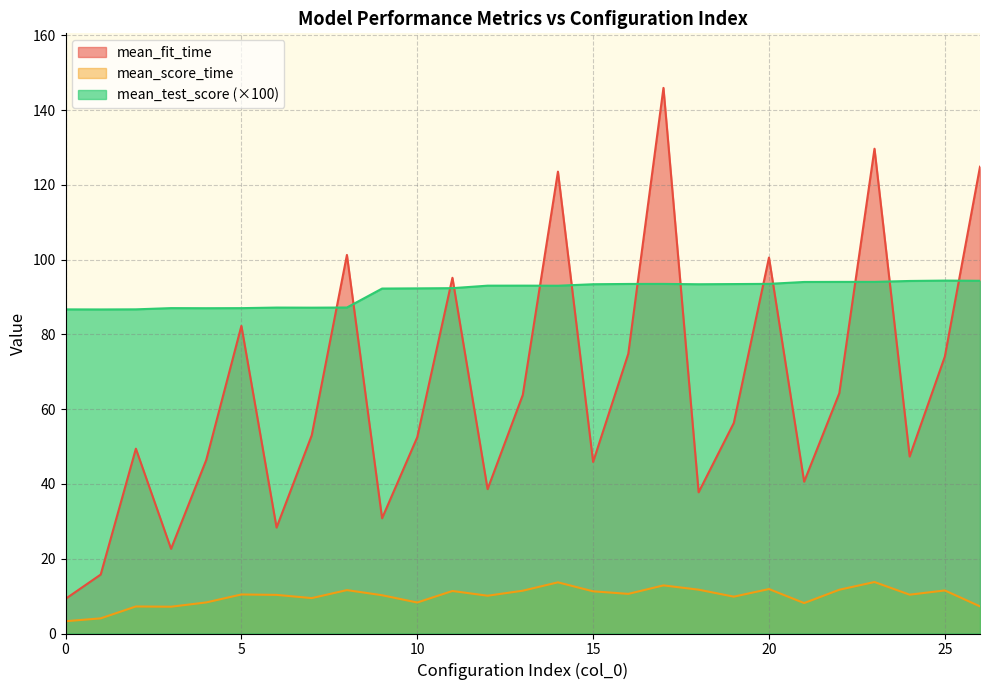

At which category is the sum across all series the highest?

17